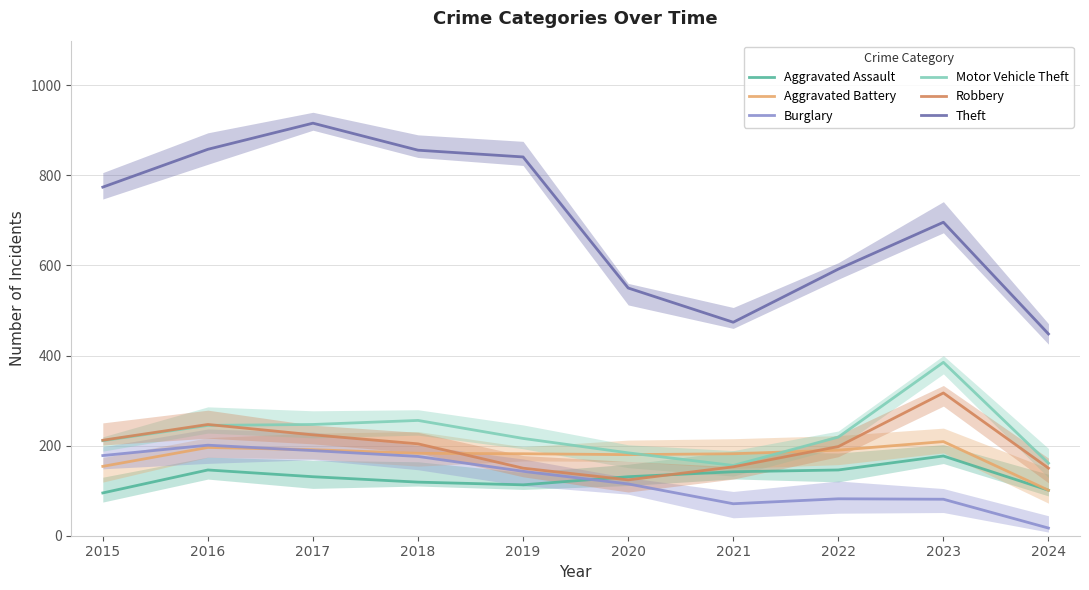

How many times do Motor Vehicle Theft and Aggravated Battery cross each other?

2